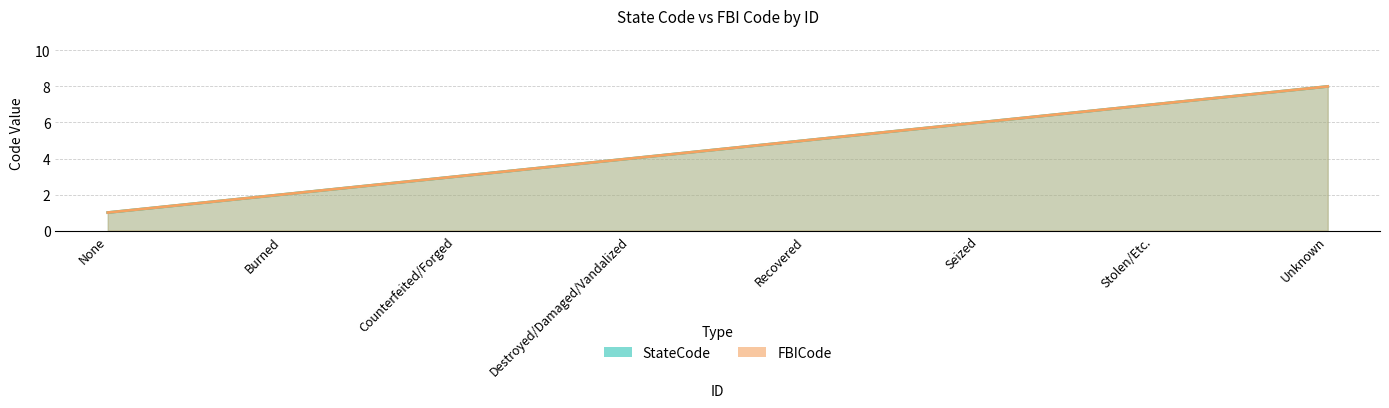

At Unknown, list the series in order from largest to smallest.

StateCode, FBICode